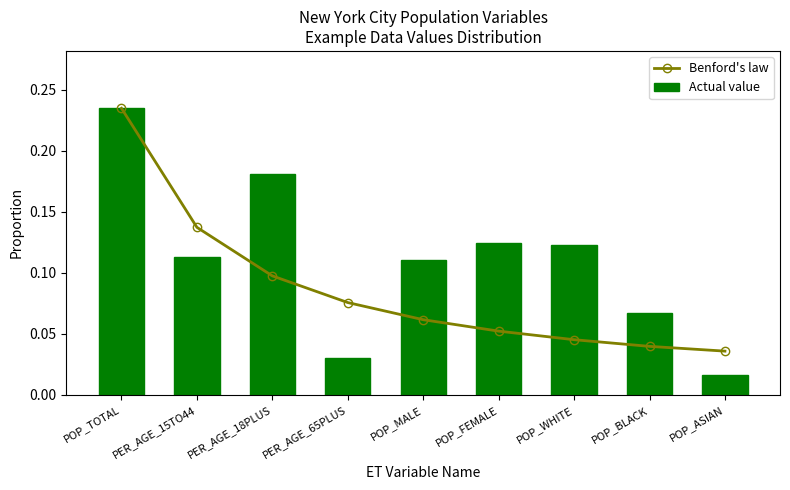

Which series has the largest total across all categories?

Actual value